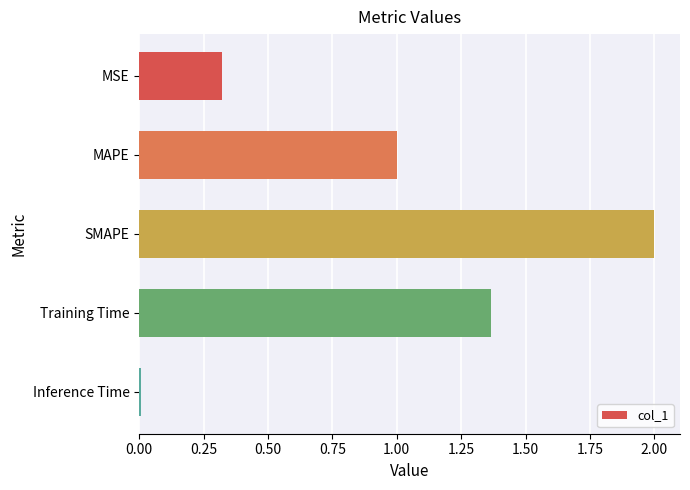

Read the value at MAPE.

1.0